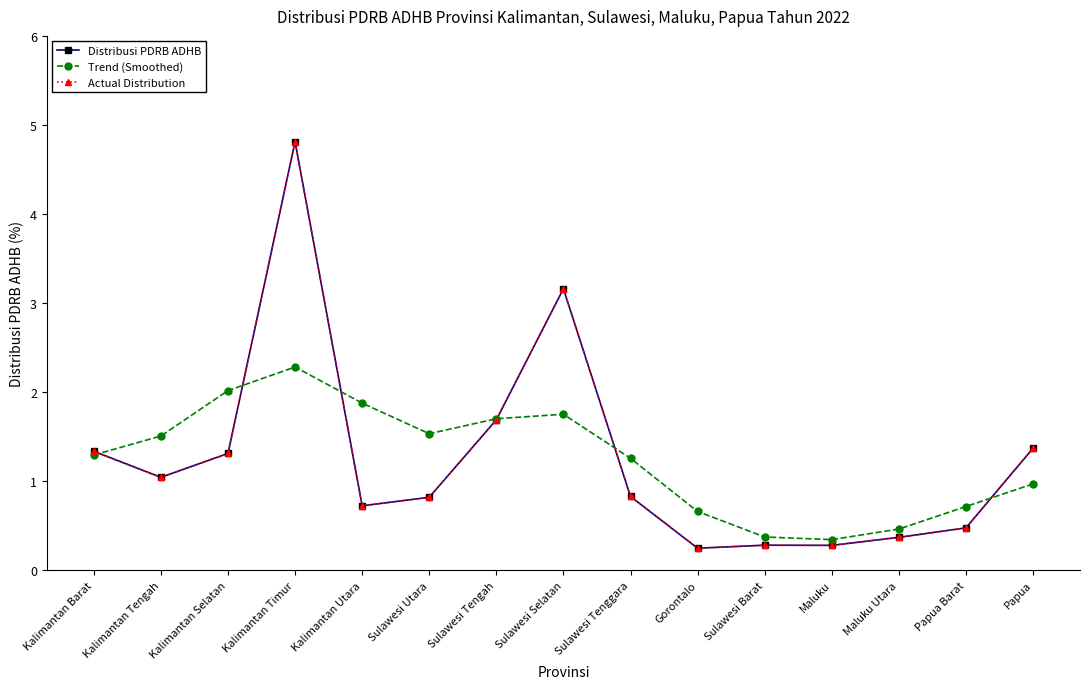

Is this an area chart (filled region under the line)?

No